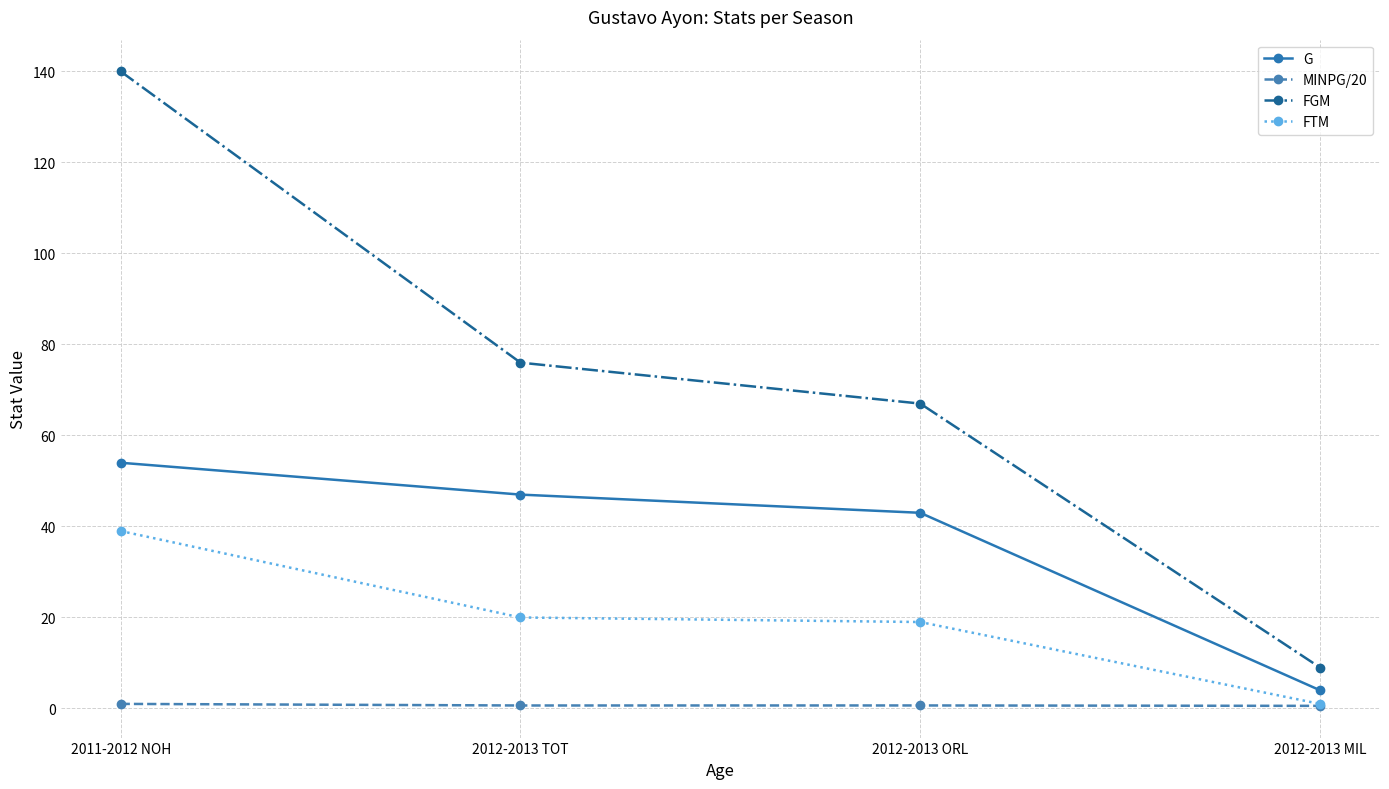

True or false: FGM and MINPG/20 intersect in this chart.

False